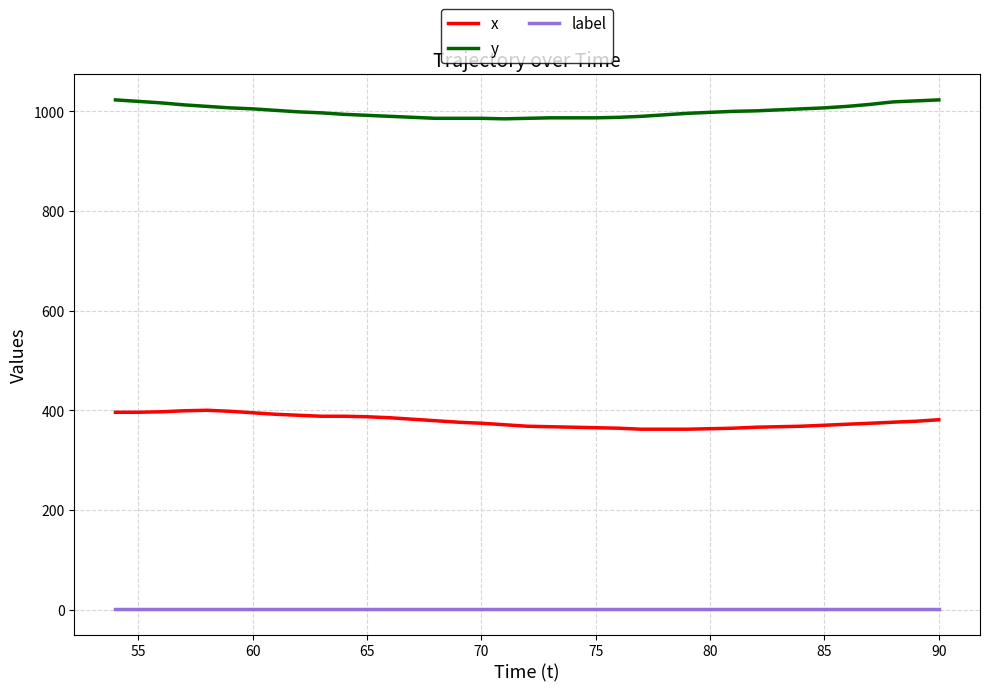

What is the greatest value displayed?

1023